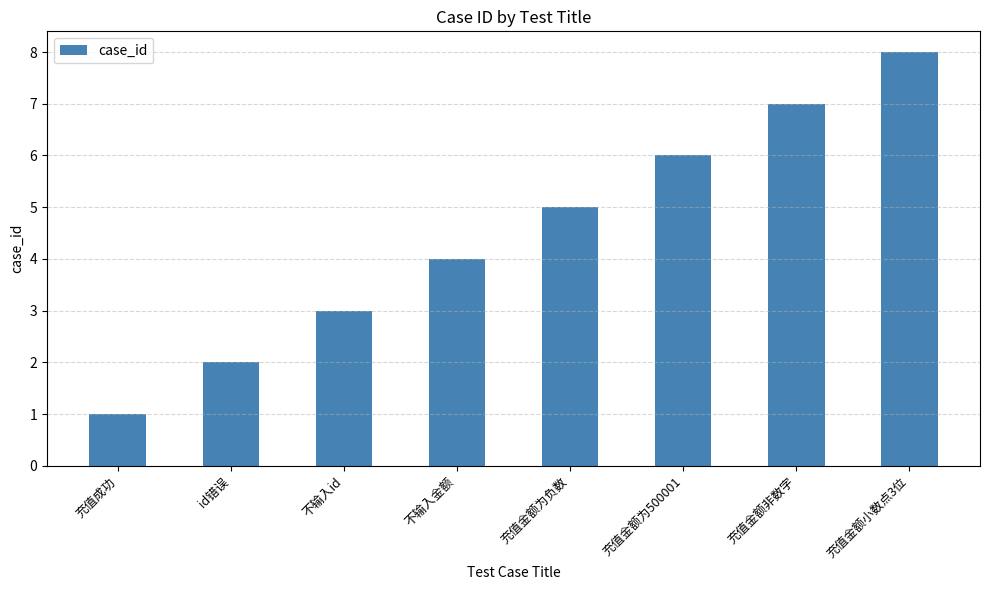

Reading left to right, extract all data points from this chart.

1	2	3	4	5	6	7	8